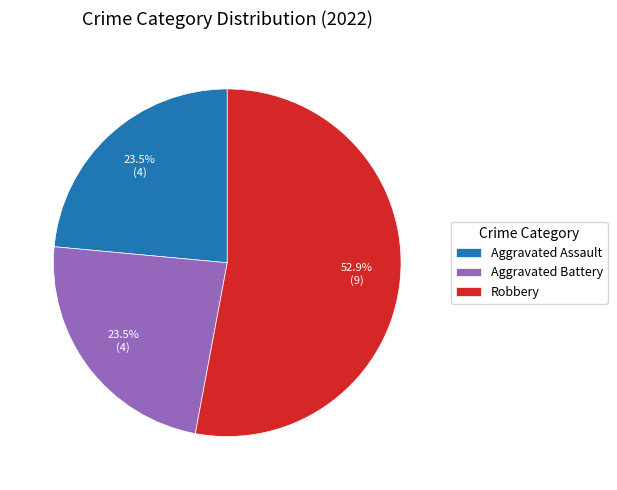

What is the majority slice?

Robbery